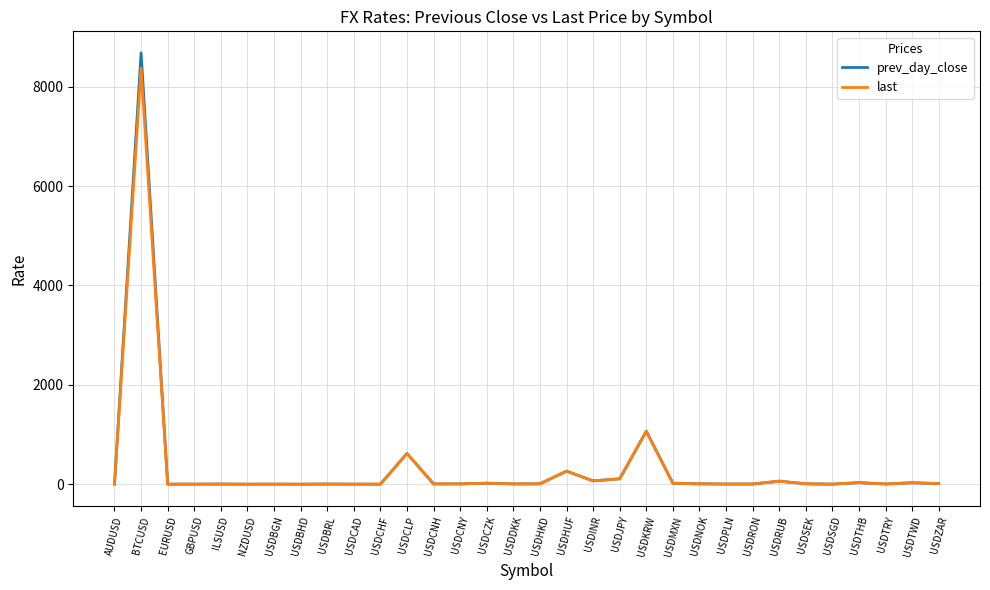

At how many categories does at least one series exceed 1312?

1